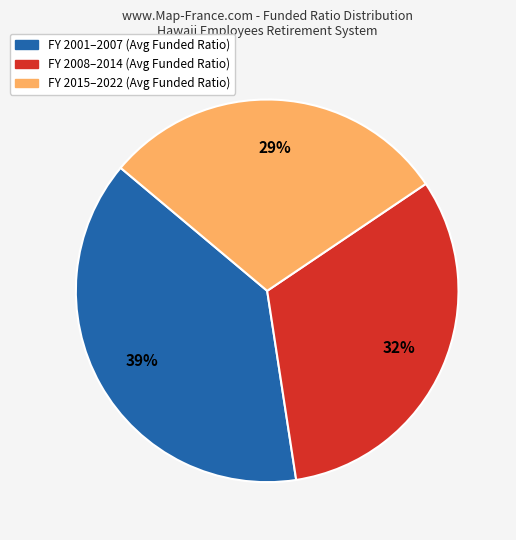

Is there any slice that represents more than half of the pie?

No